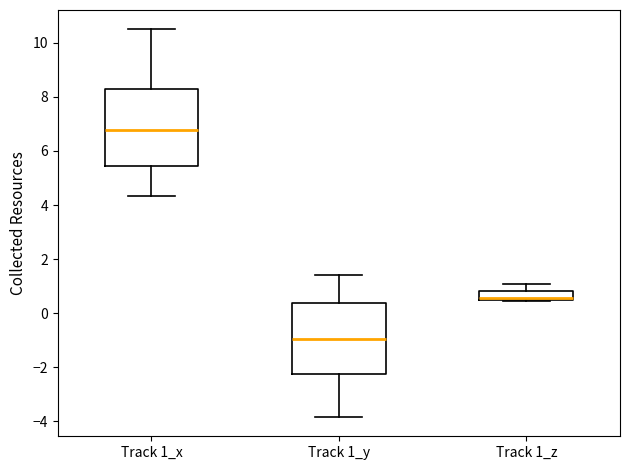

Reading left to right, read every box against the y-axis: the position of its median line, the range the box covers, and the ends of its whiskers. The values are not printed on the chart, so give them approximately, as read against the axis.

Track 1_x: median 6.8, box 5.4 to 8.2, whiskers 4.4 to 10.4
Track 1_y: median -1.0, box -2.2 to 0.4, whiskers -3.8 to 1.4
Track 1_z: median 0.6, box 0.4 to 0.8, whiskers 0.4 to 1.0